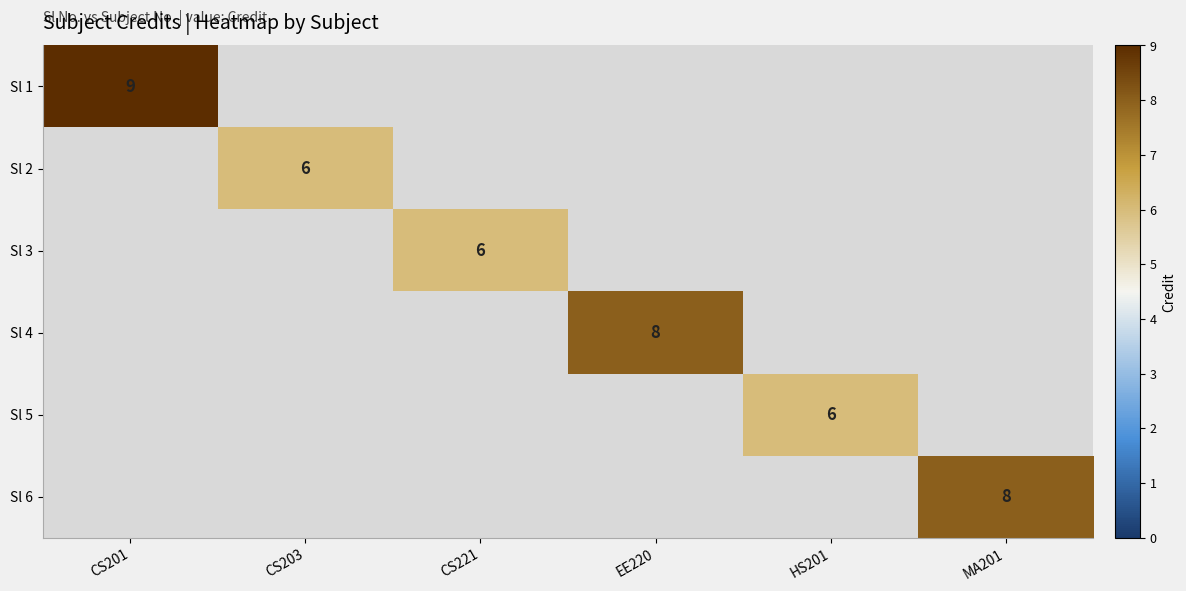

True or false: Sl 2 has a value of 2 at CS203.

False